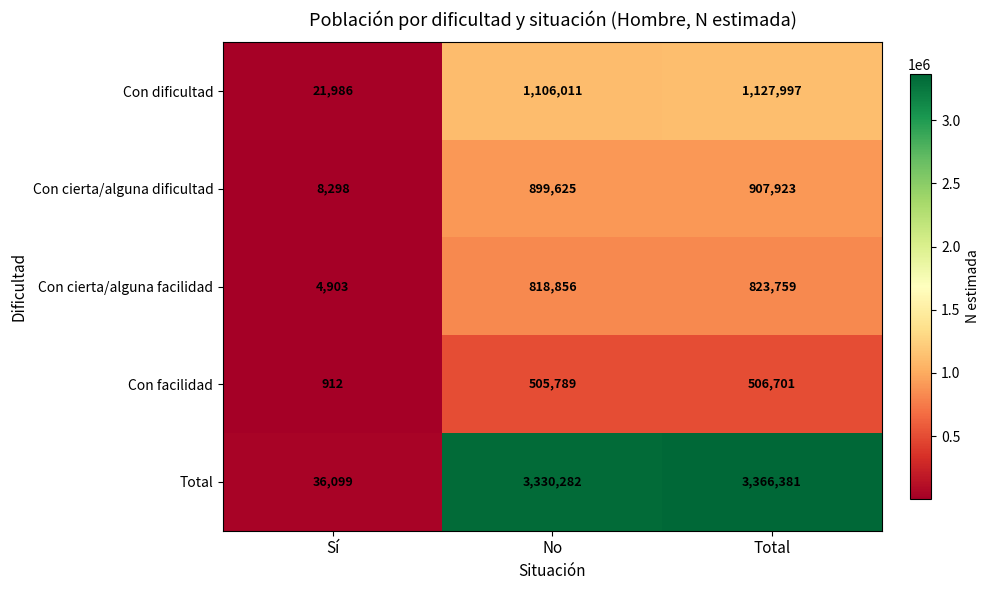

What is the total value across all series at Total?

6732761